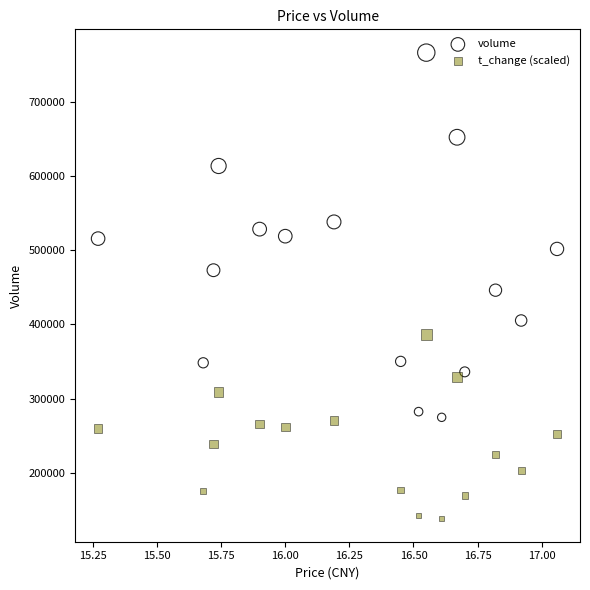

What are all the series names shown in the legend?

volume, t_change (scaled)